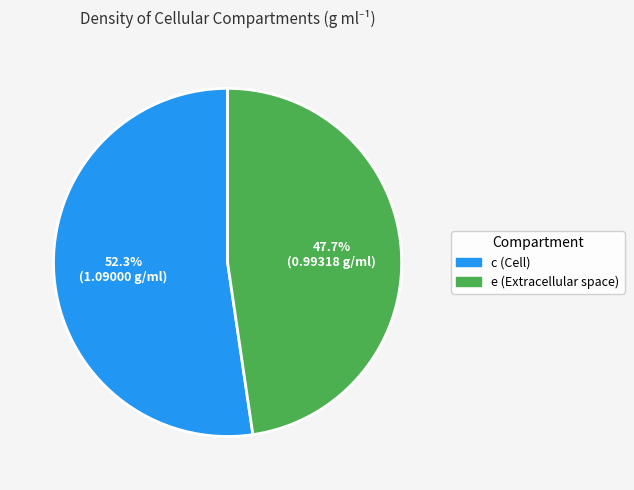

What percentage do e (Extracellular space) and c (Cell) together represent?

100.0%